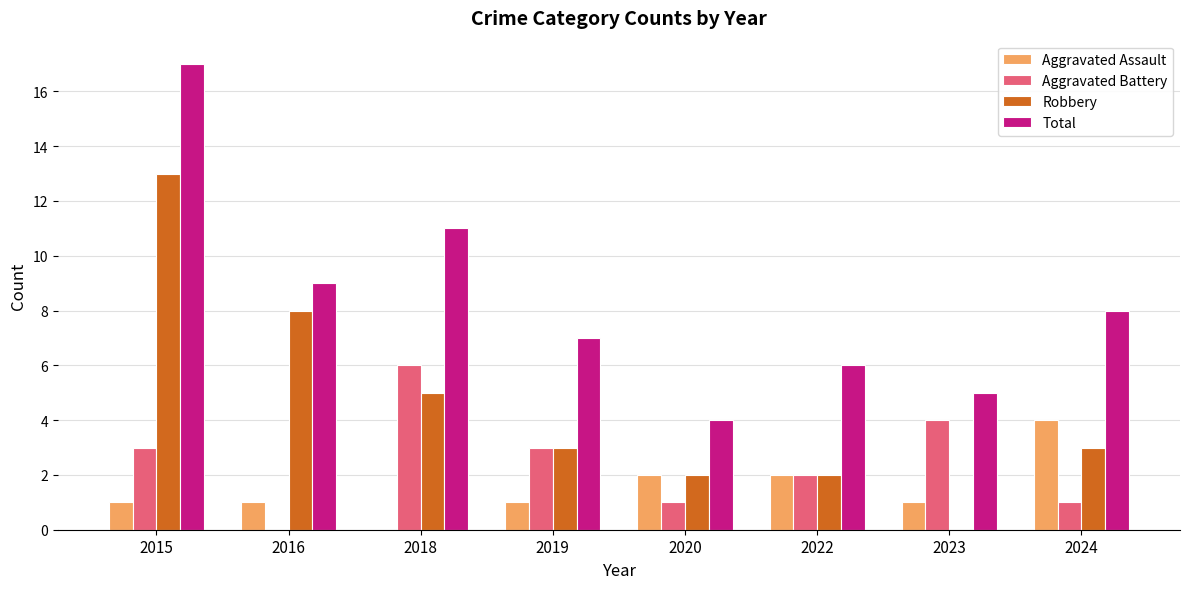

How many groups of bars are there?

8